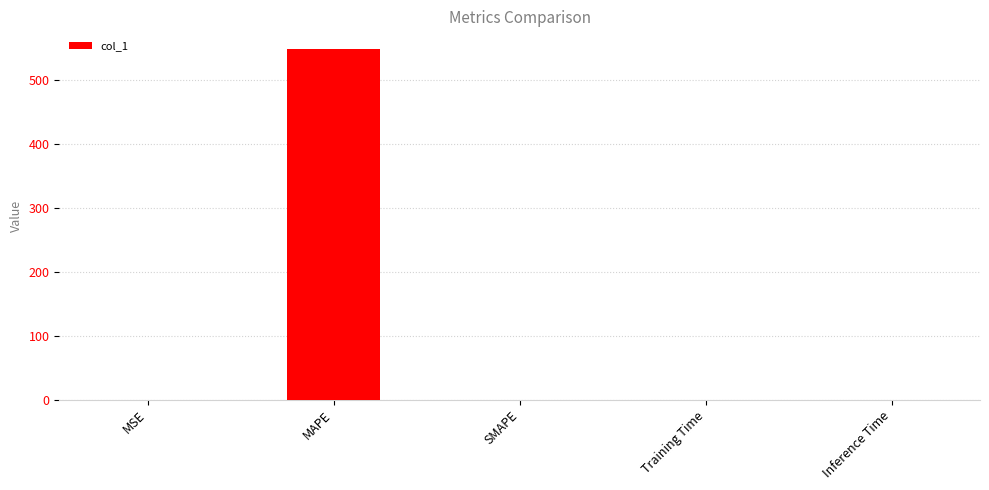

True or false: the data shows 295.6 at SMAPE.

False